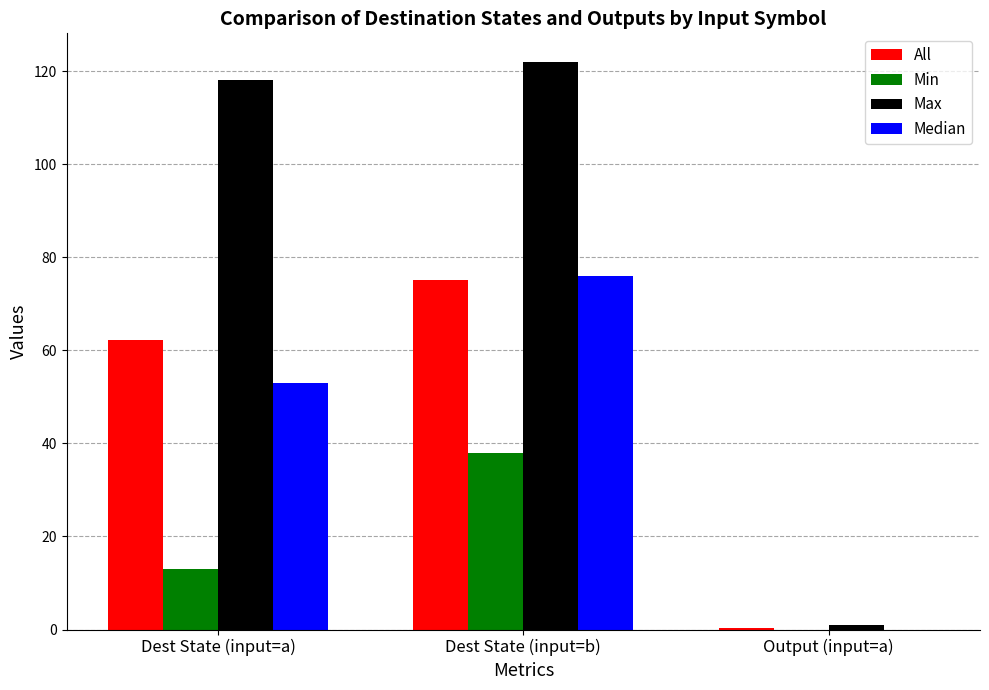

Reading left to right, what are all the values shown in this chart?

All: Dest State (input=a)=62.1	Dest State (input=b)=75.0	Output (input=a)=0.2
Min: Dest State (input=a)=13.0	Dest State (input=b)=38.0	Output (input=a)=0.0
Max: Dest State (input=a)=118.0	Dest State (input=b)=122.0	Output (input=a)=1.0
Median: Dest State (input=a)=53.0	Dest State (input=b)=76.0	Output (input=a)=0.0